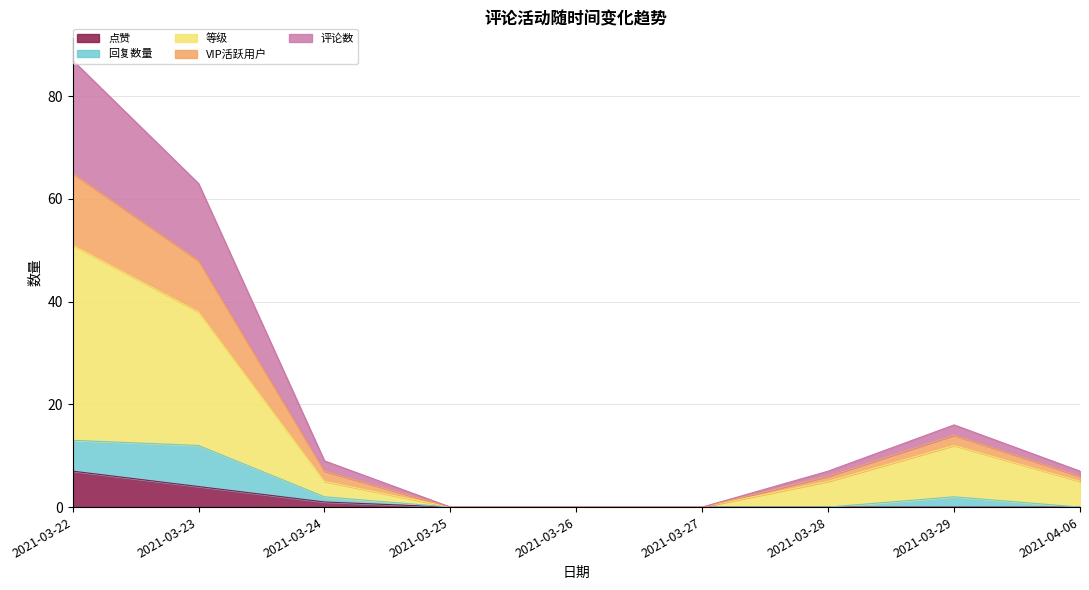

The value of 点赞 at 2021-03-24 is 1. True or false?

True